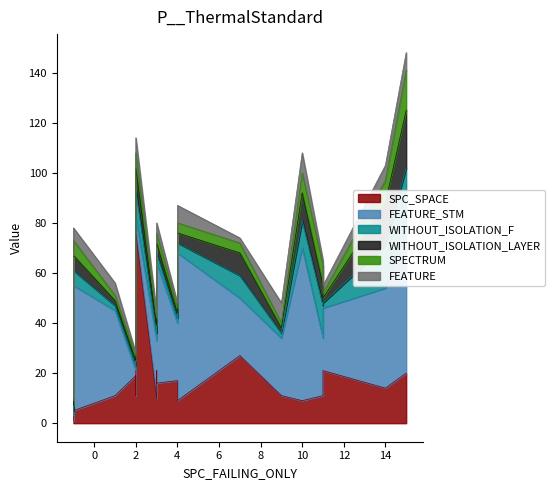

Which series changed the most between 1 and 7?

SPC_SPACE